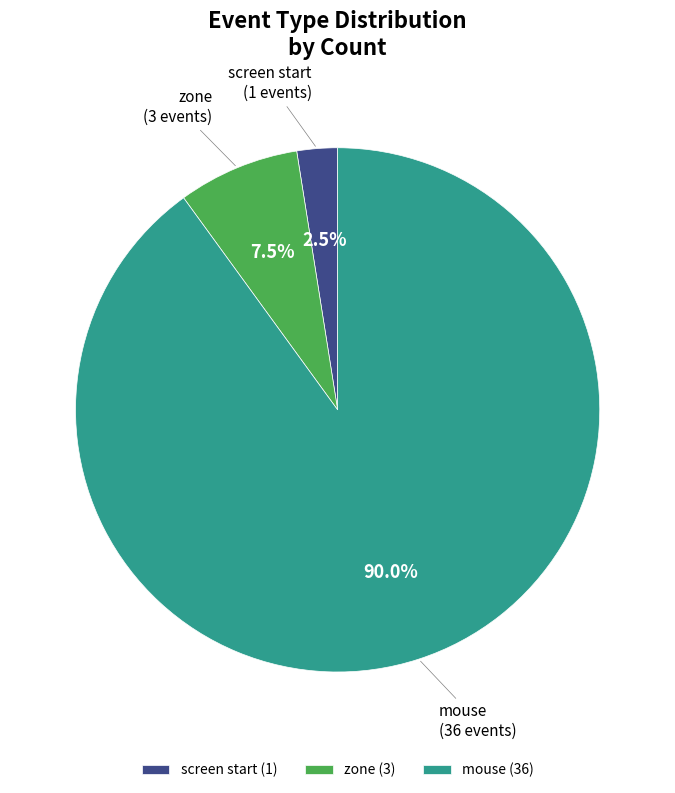

Approximately how many times larger is the value at mouse compared to screen start?

36.0